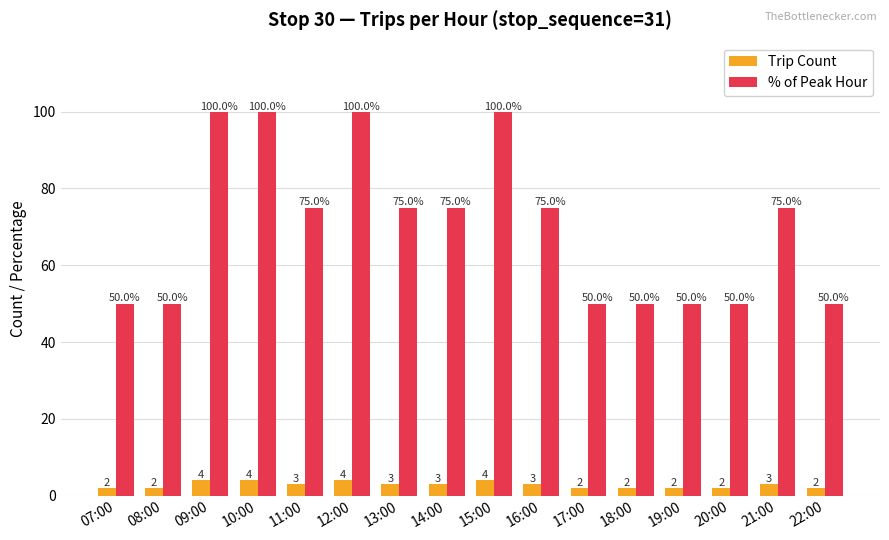

Does the chart contain stacked bars?

No